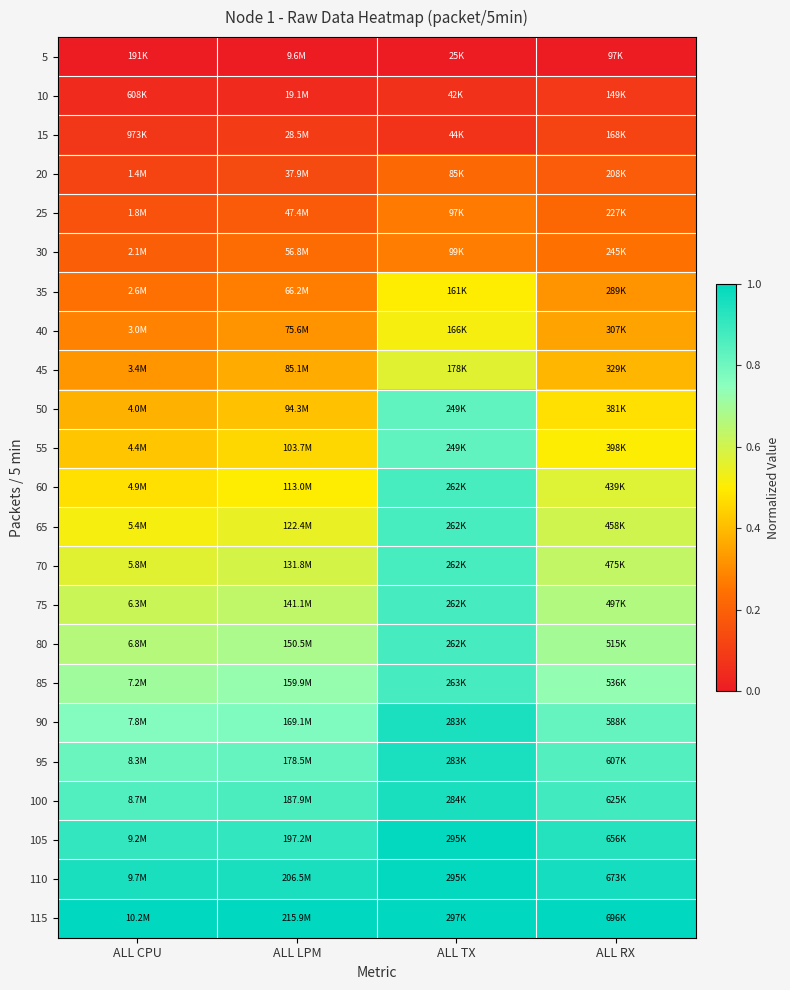

What is the spread (max minus min) of values at ALL CPU?

1.0